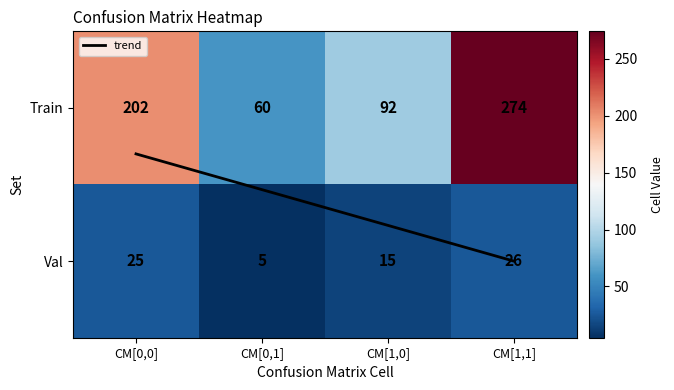

At which category is the sum across all series the highest?

CM[1,1]